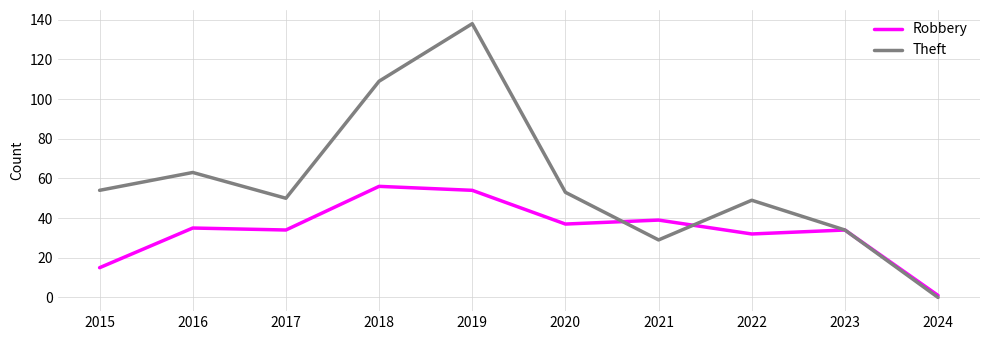

Is it true that Robbery equals 1 at 2024?

True